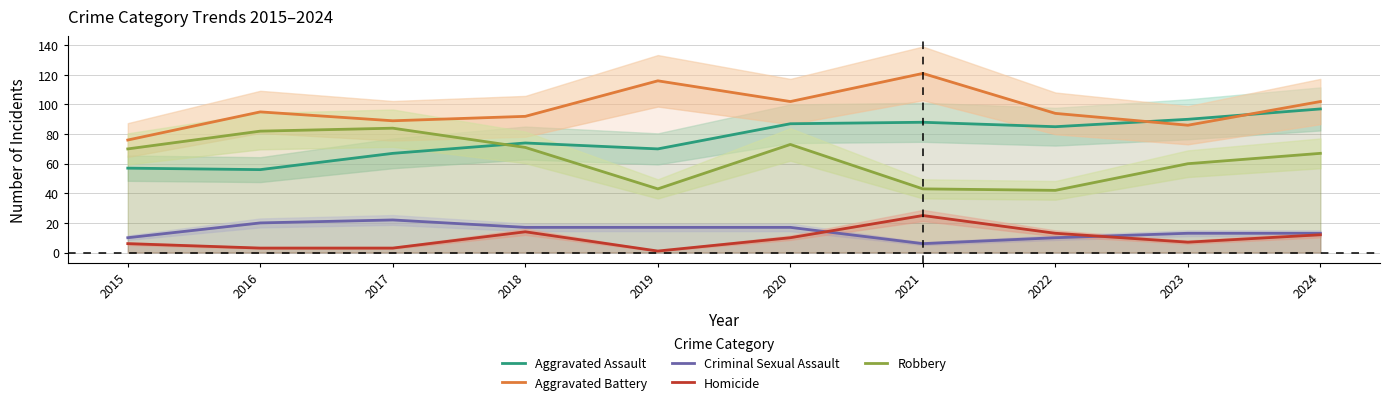

What is the value of the Homicide point at the 10th from the left?

12